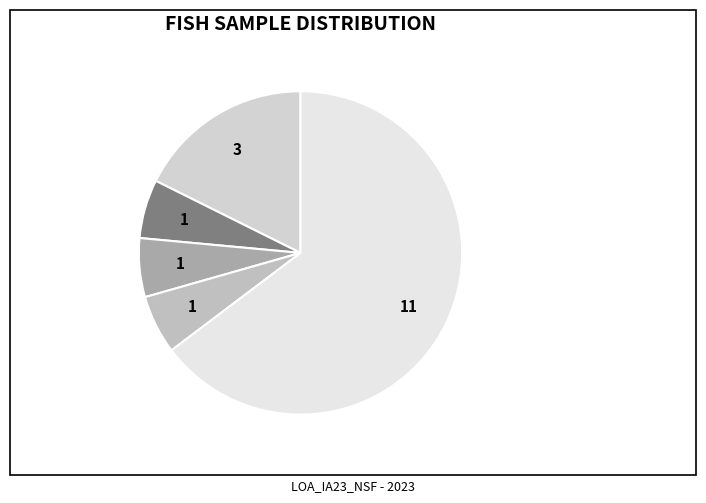

How many slices are in this pie chart?

5